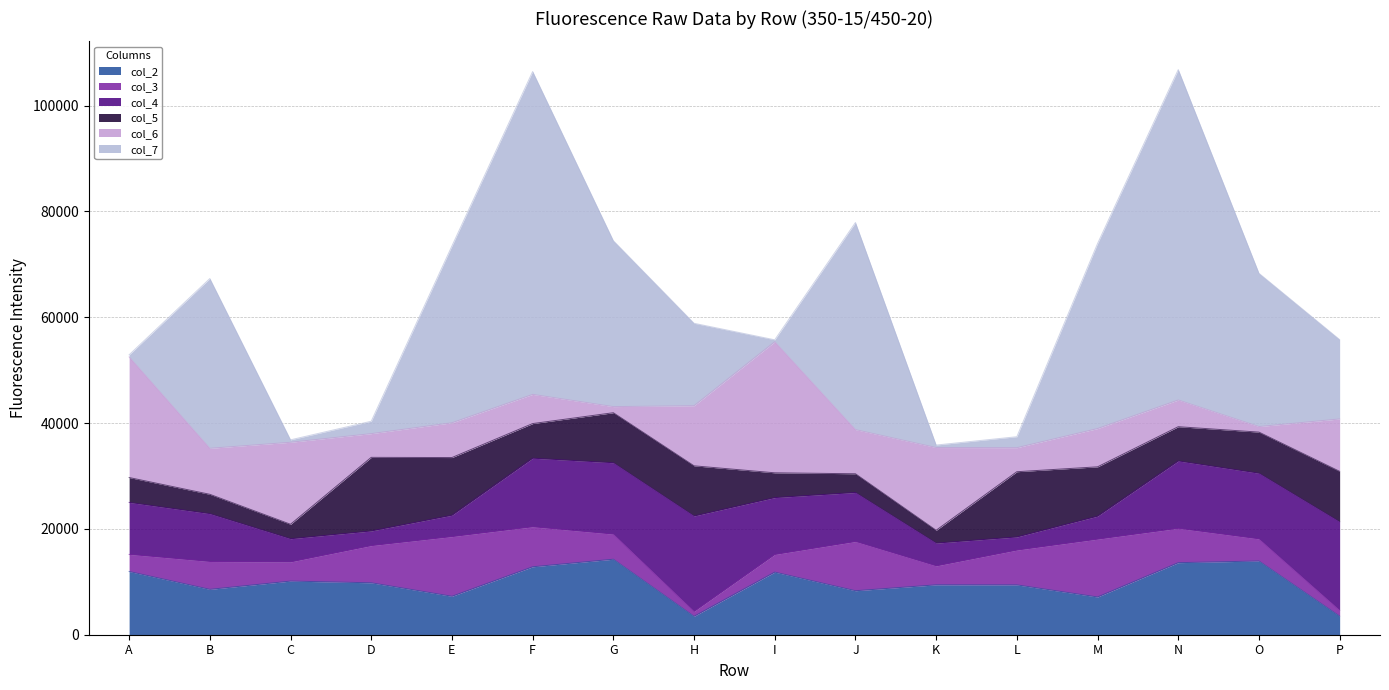

True or false: col_6 has a value of 6497 at D.

False